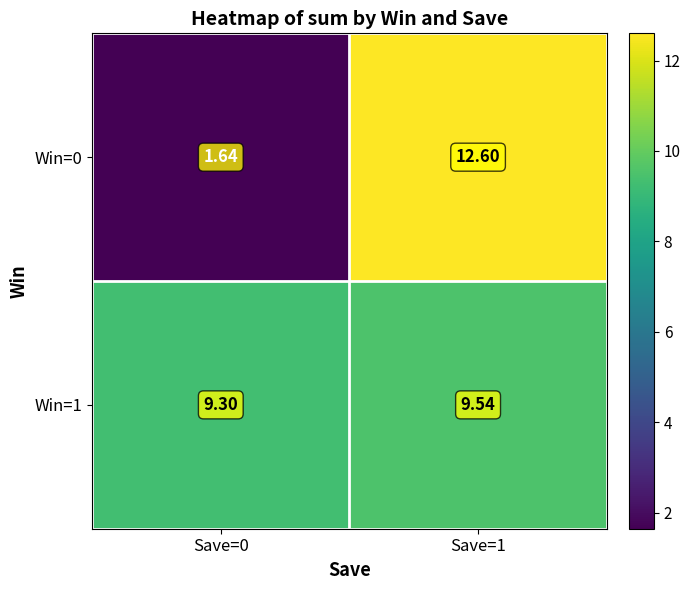

Rank the series at Save=0 from highest to lowest value.

Win=1, Win=0